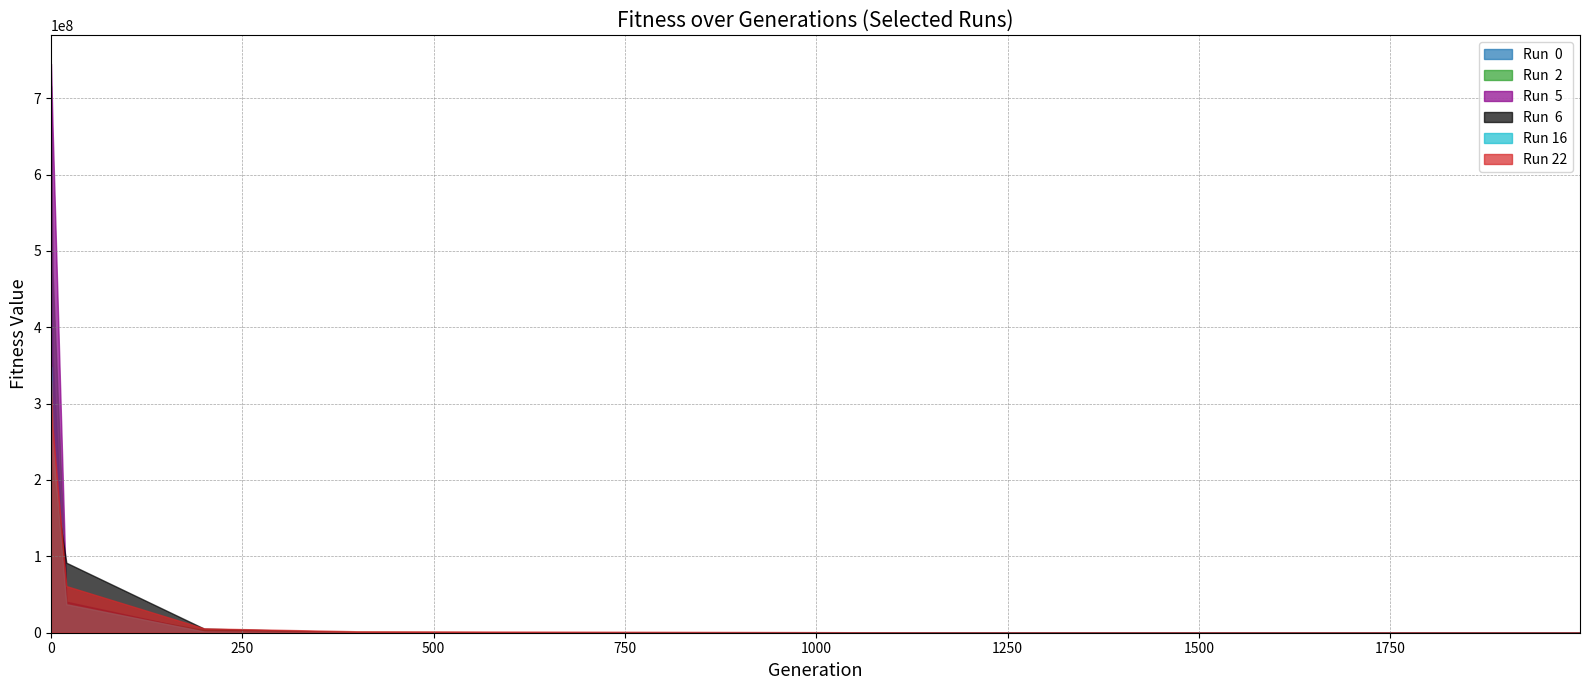

What is the spread (max minus min) of values at 1998?

74897.2